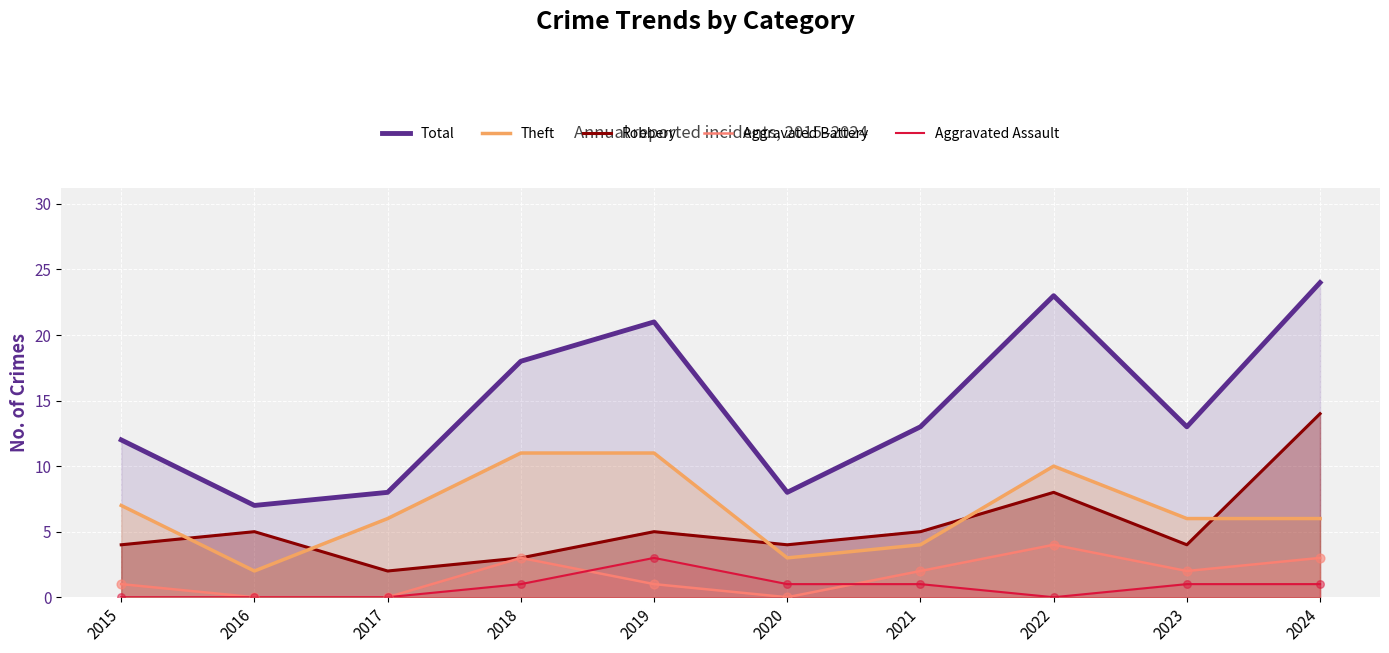

What is the total value across all series at 2023?

26